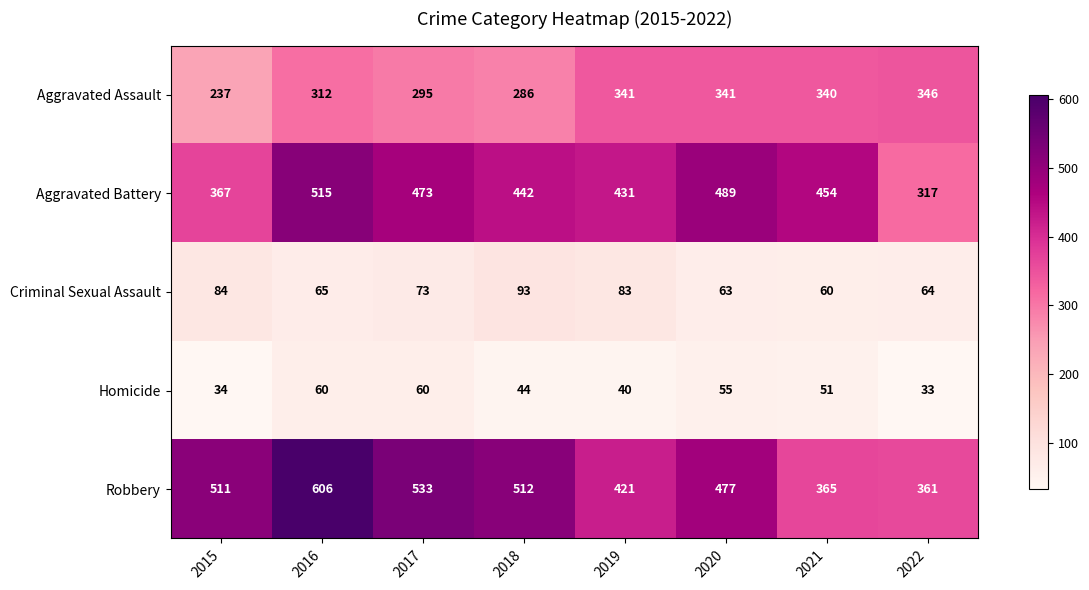

Count the number of data series in this chart.

5